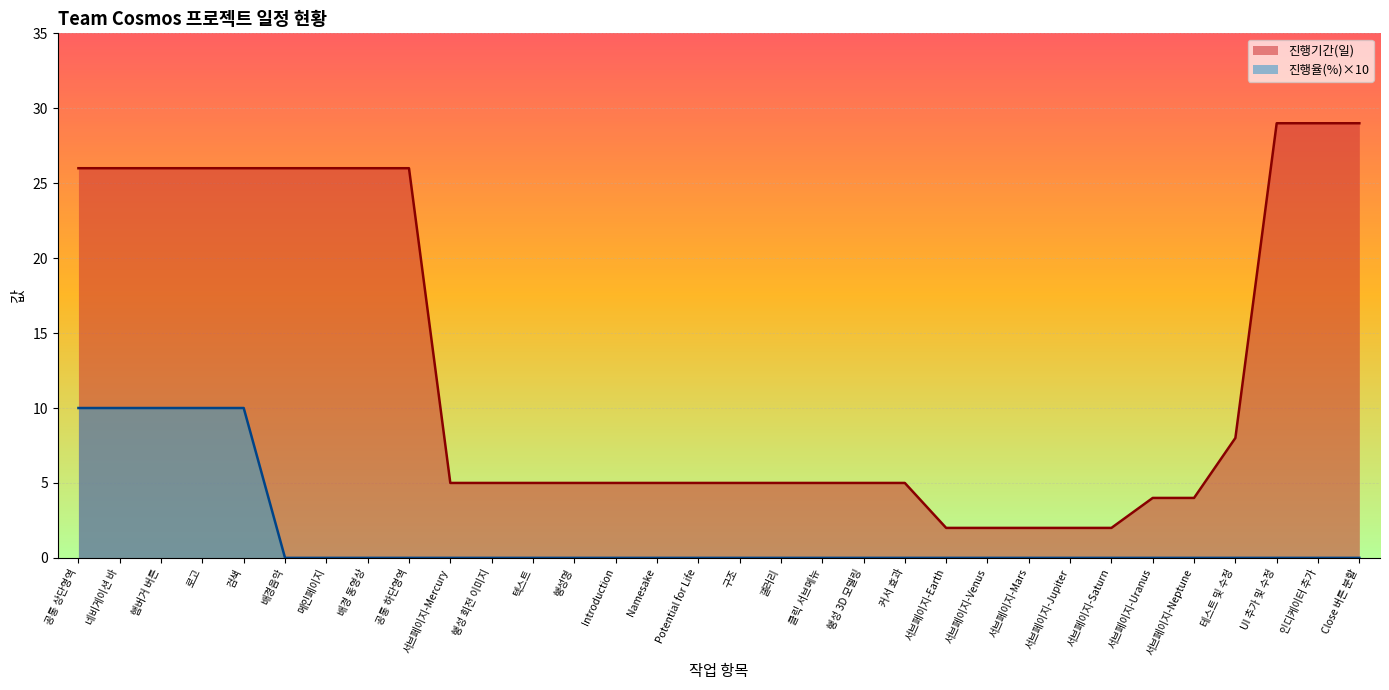

True or false: 진행기간(일) and 진행율(%) cross at least once.

False